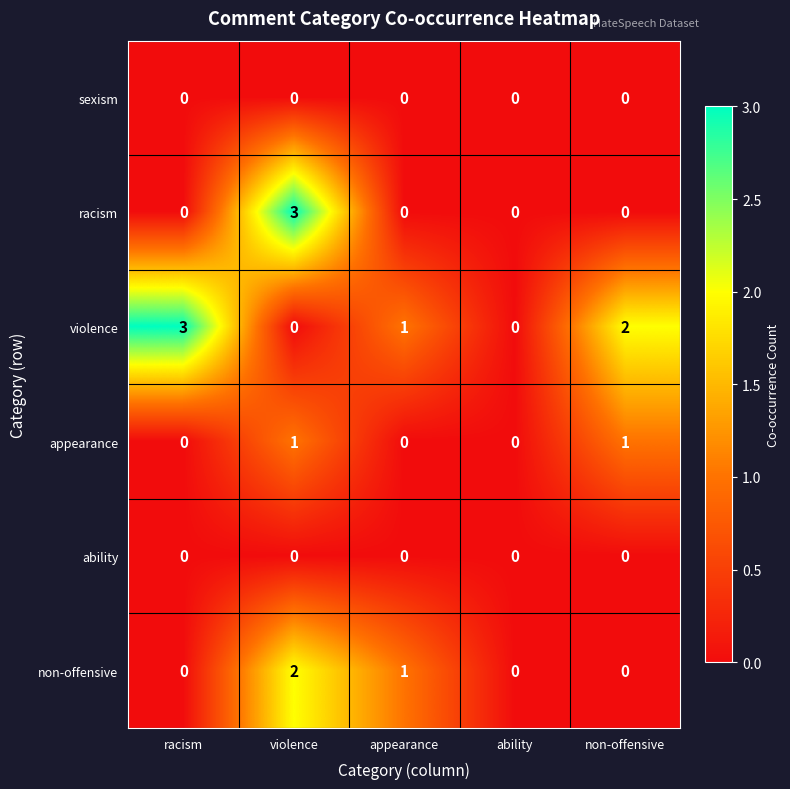

What is the maximum value shown in the chart?

3